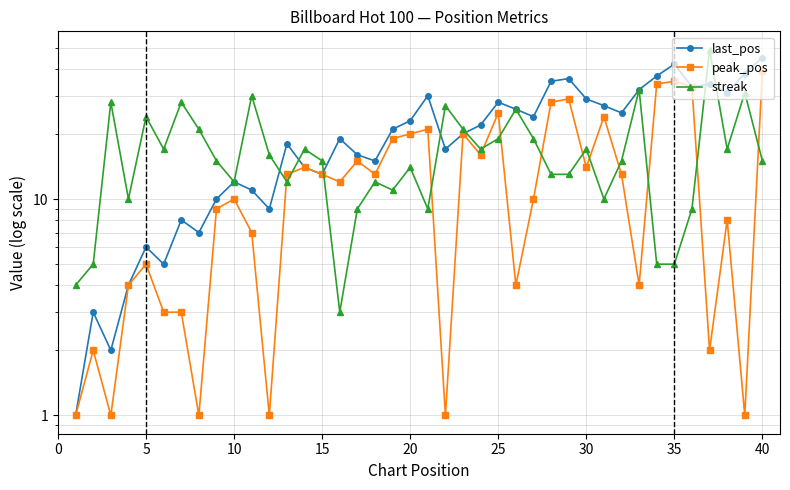

What is the sum of all streak values?

672